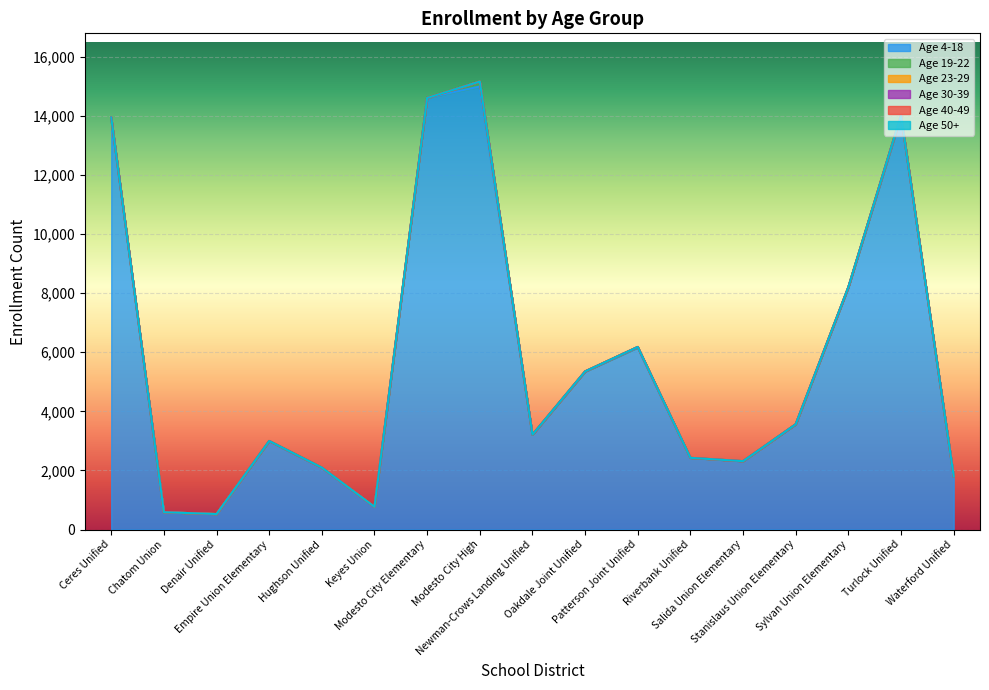

What is the total value across all series at Oakdale Joint Unified?

5351